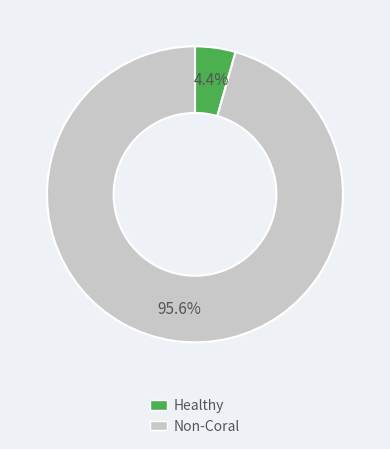

Is there any slice that represents more than half of the pie?

Yes